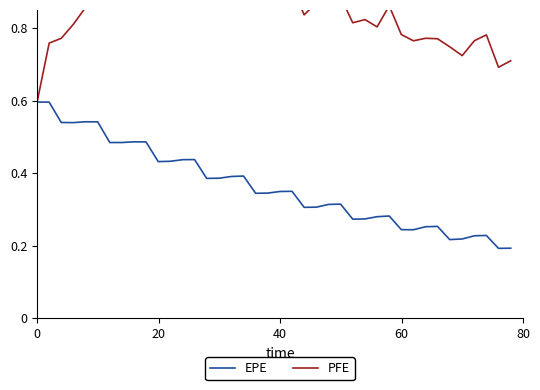

What is the value of the PFE point at the 5th from the left?

0.9